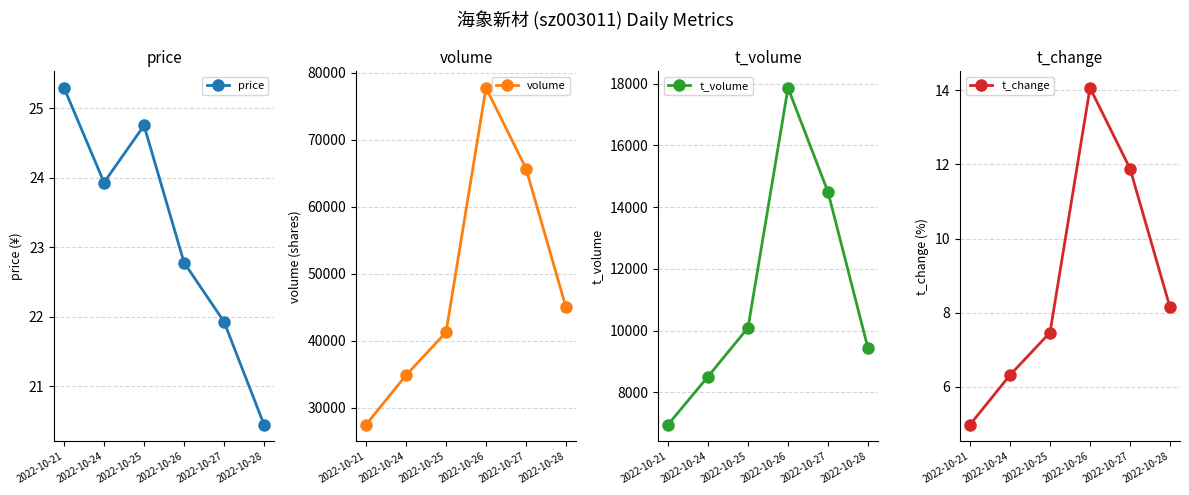

Which category has the lowest value across all series?

2022-10-21